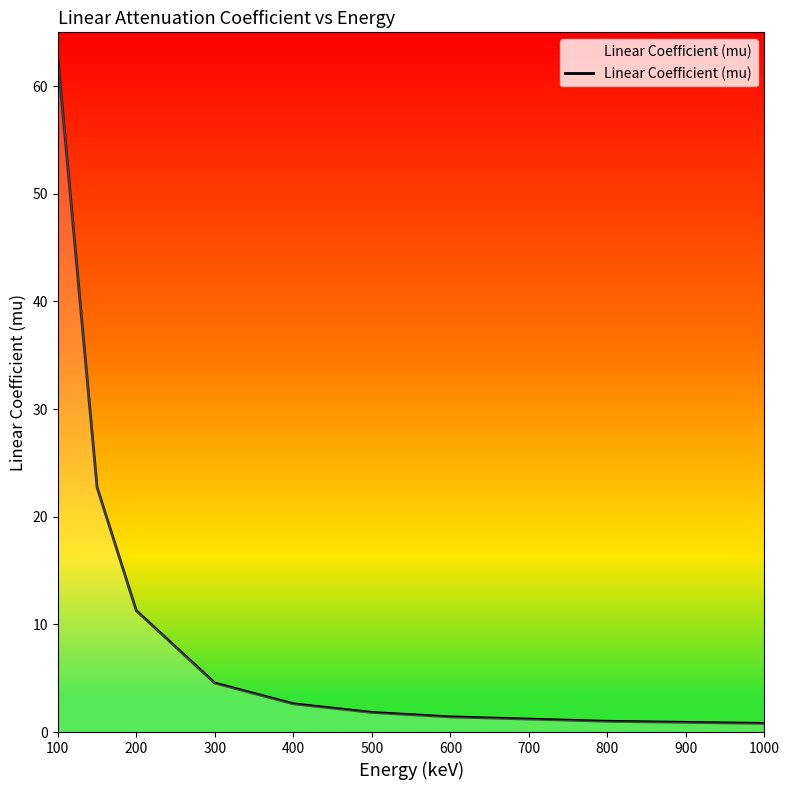

What is the difference between the maximum and minimum values?

61.8